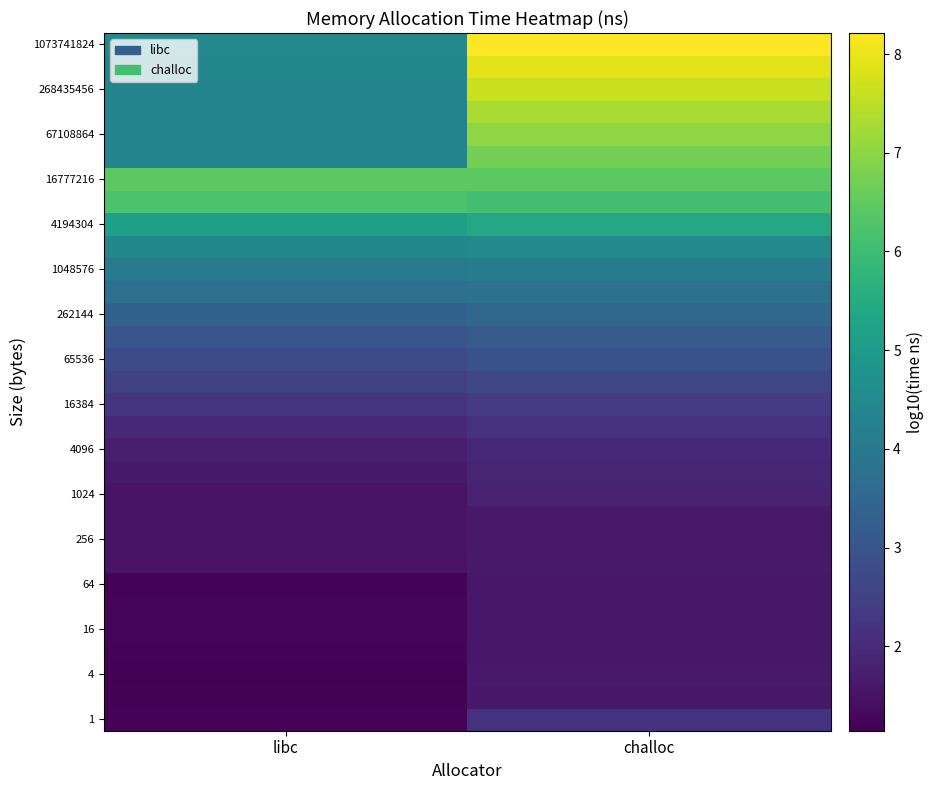

What is the difference between the highest and lowest values at libc?

5.3